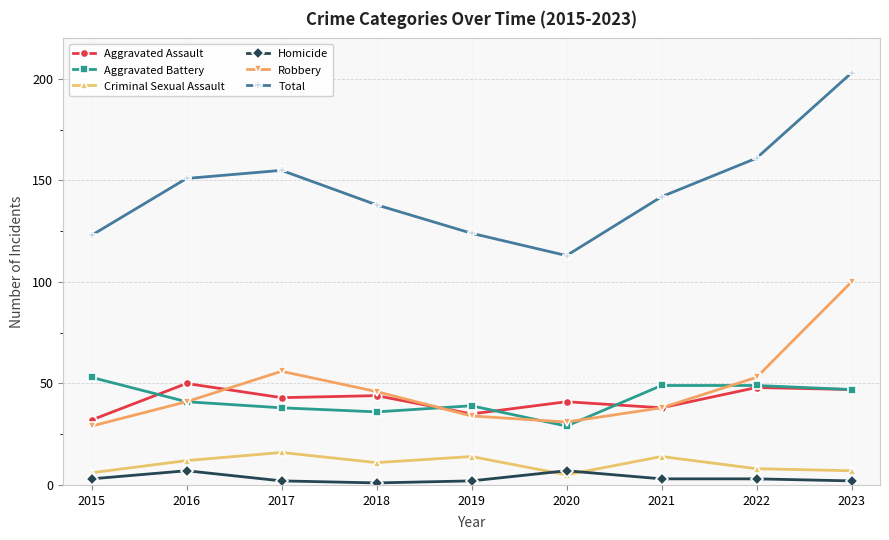

What is the value of the Criminal Sexual Assault point at the 8th from the left?

8